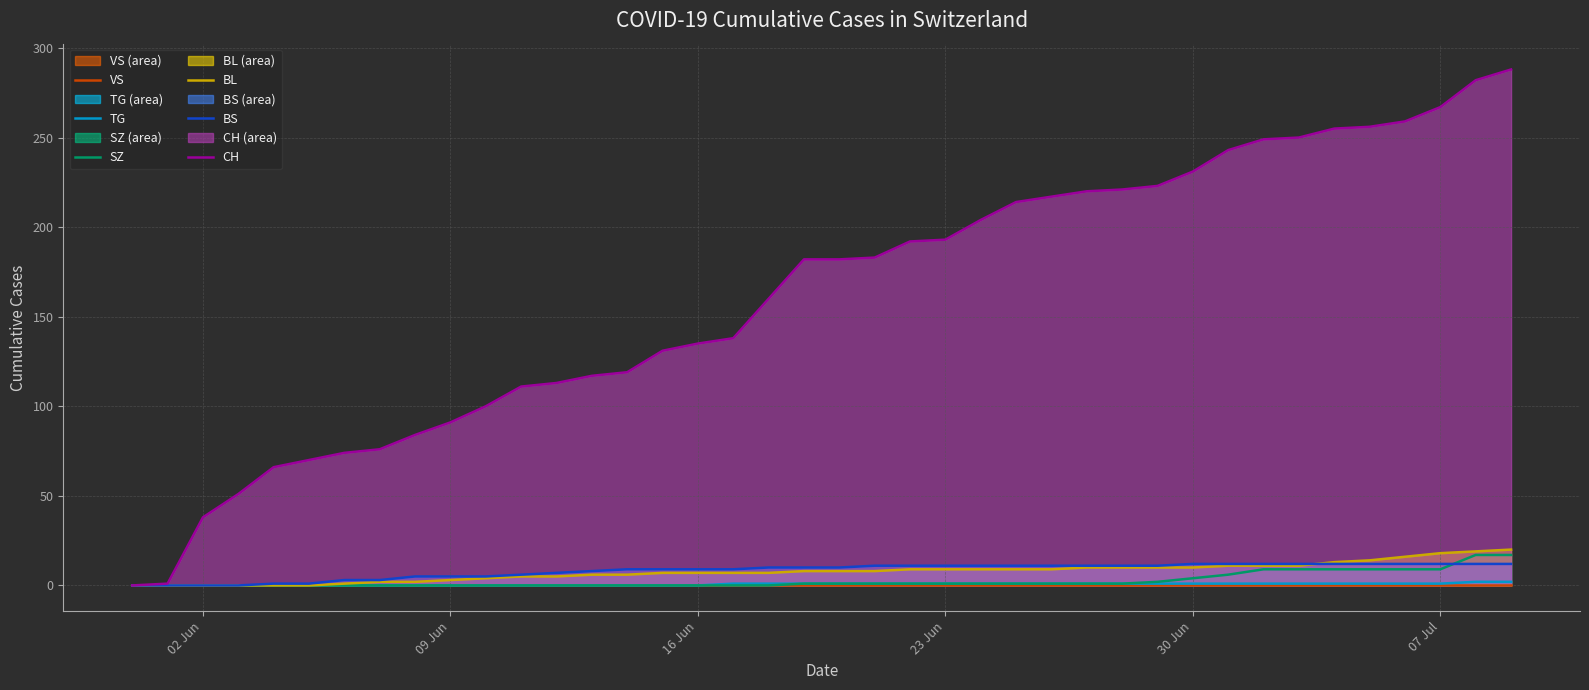

At how many categories does at least one series exceed 110?

29